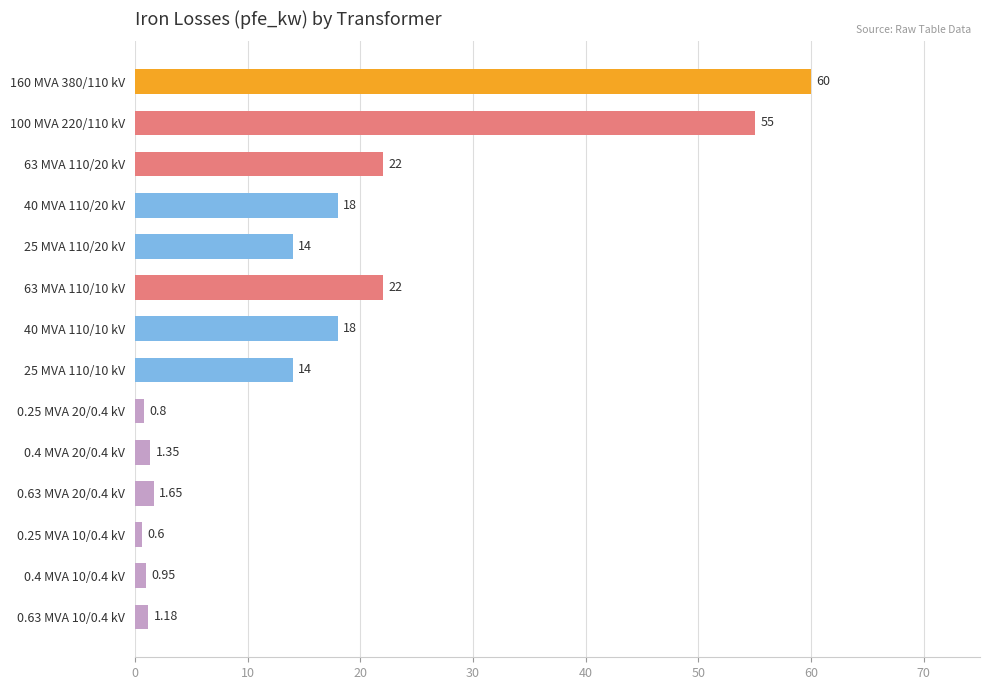

At which category does the chart reach its minimum across all series?

0.25 MVA 10/0.4 kV